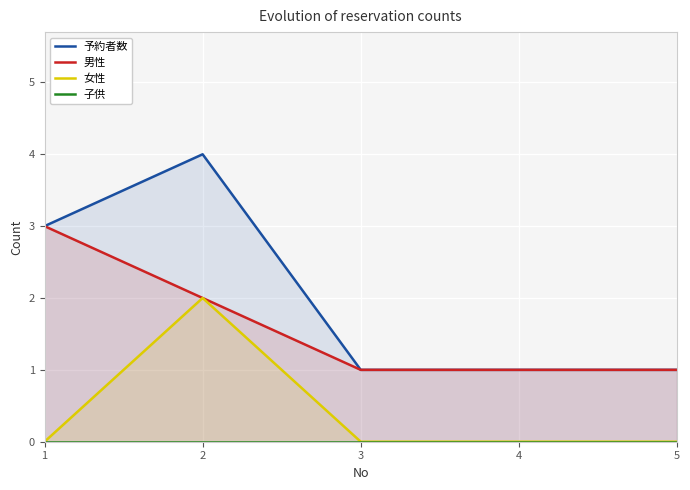

Count the number of categories in the chart.

5